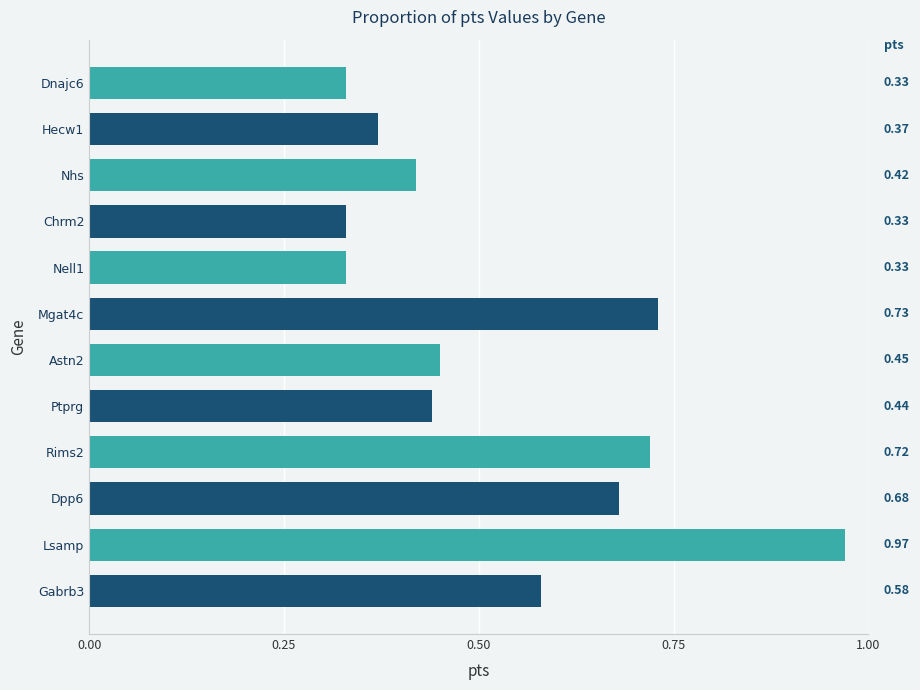

What is the sum of the values at Nell1 and Astn2?

0.8